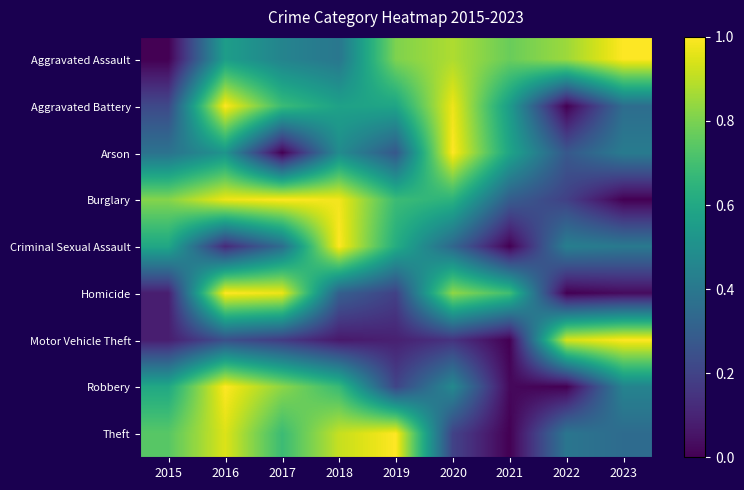

Which has a higher value, 2015 or 2017?

2017